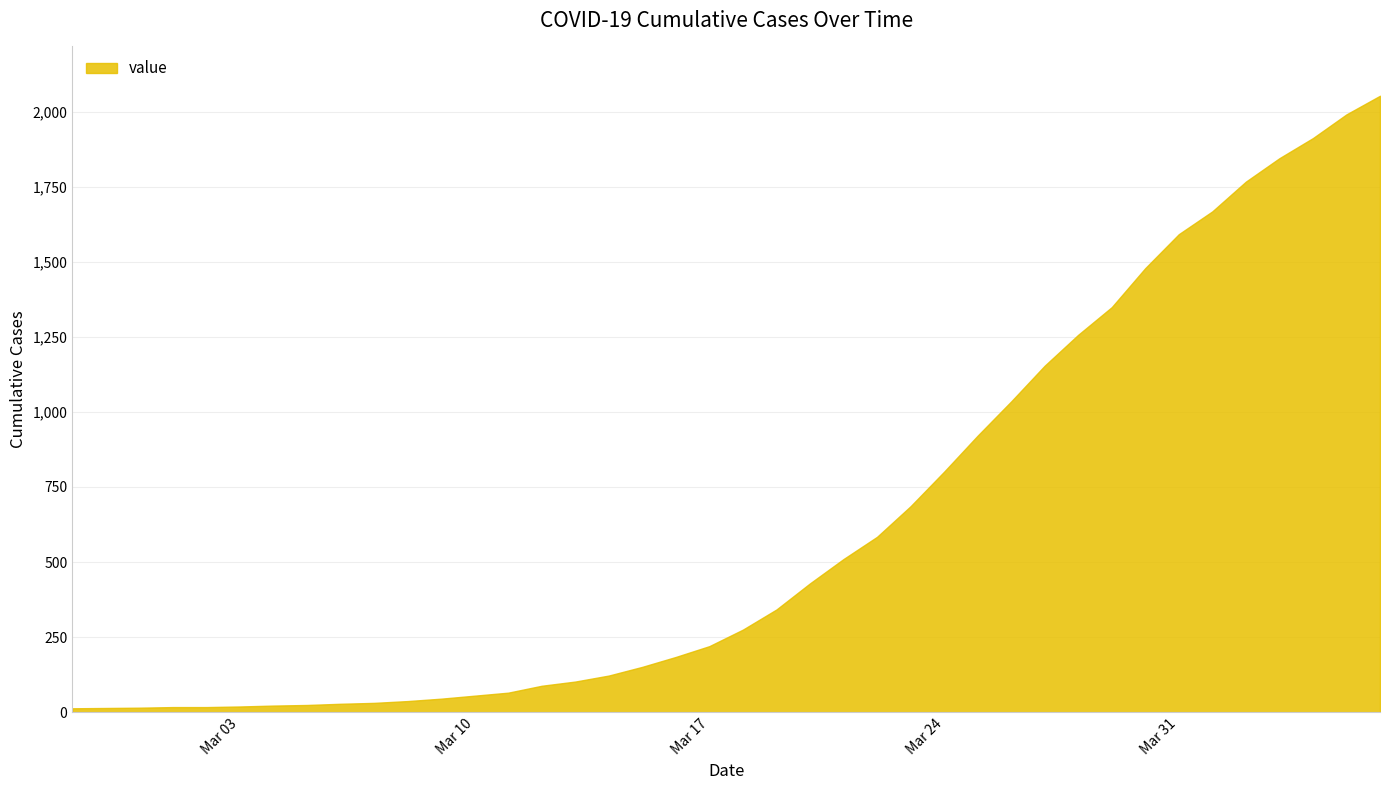

Reading left to right, transcribe all the data shown in this chart.

2020-02-27=13	2020-02-28=14	2020-02-29=15	2020-03-01=17	2020-03-02=17	2020-03-03=19	2020-03-04=22	2020-03-05=24	2020-03-06=28	2020-03-07=31	2020-03-08=37	2020-03-09=45	2020-03-10=55	2020-03-11=65	2020-03-12=88	2020-03-13=102	2020-03-14=122	2020-03-15=151	2020-03-16=184	2020-03-17=220	2020-03-18=275	2020-03-19=342	2020-03-20=429	2020-03-21=510	2020-03-22=584	2020-03-23=686	2020-03-24=801	2020-03-25=921	2020-03-26=1035	2020-03-27=1154	2020-03-28=1257	2020-03-29=1349	2020-03-30=1479	2020-03-31=1592	2020-04-01=1668	2020-04-02=1767	2020-04-03=1845	2020-04-04=1912	2020-04-05=1991	2020-04-06=2053